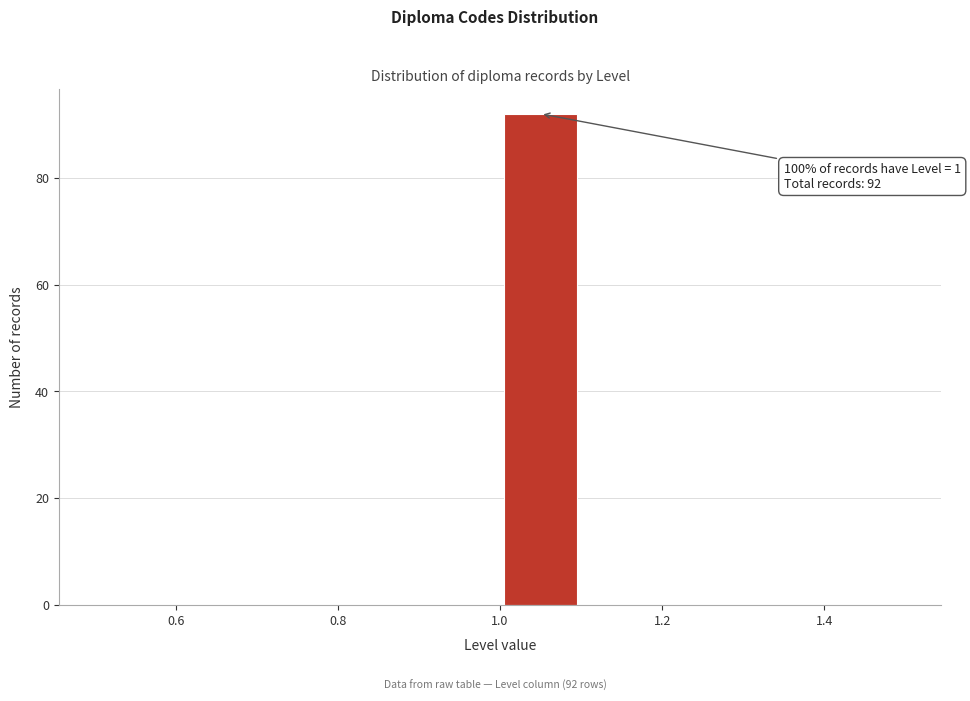

Which range on the x-axis has the tallest bar?

1.0 to 1.1